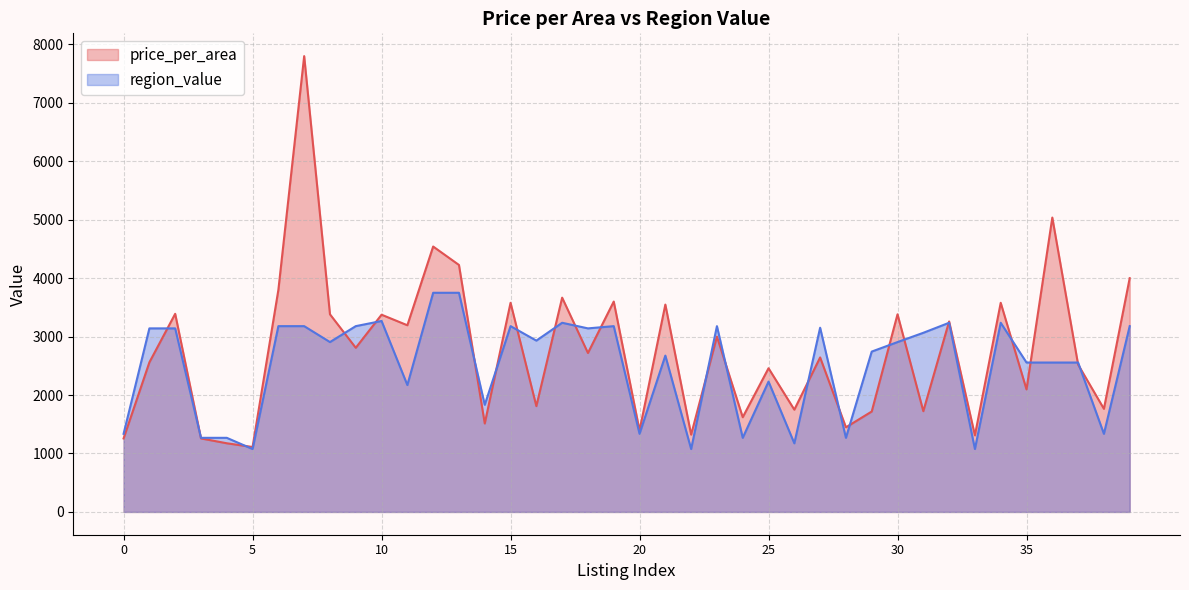

What is the difference between the maximum and minimum values in the price_per_area series?

6688.9